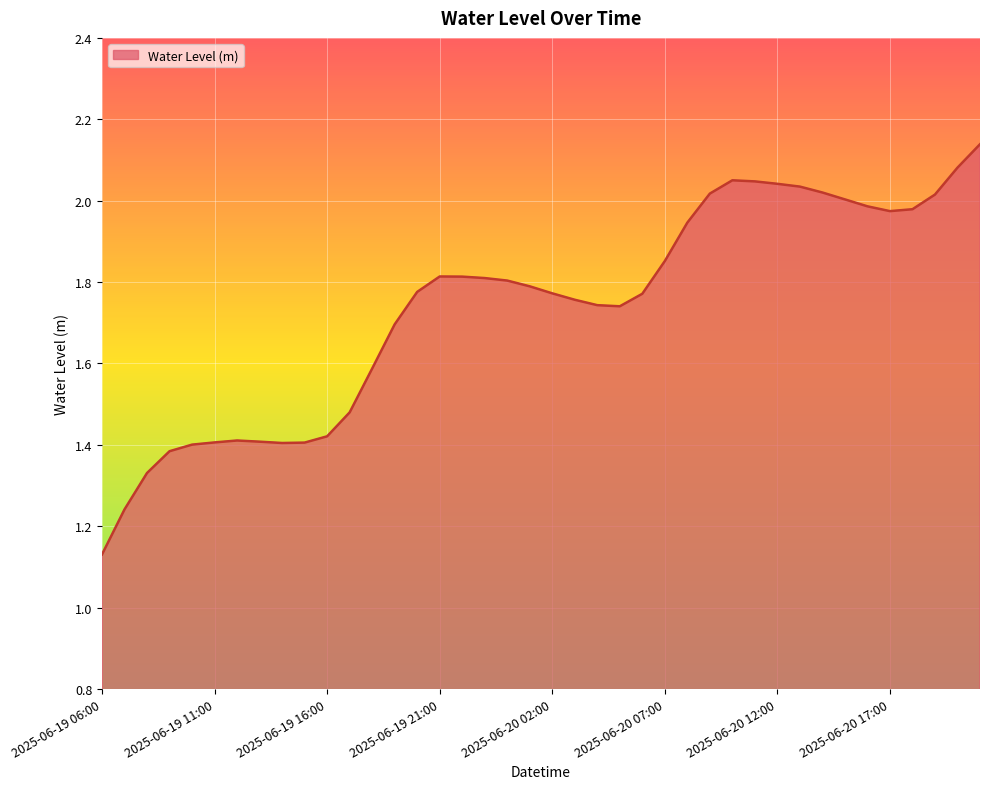

What is the difference between the maximum and minimum values?

1.0